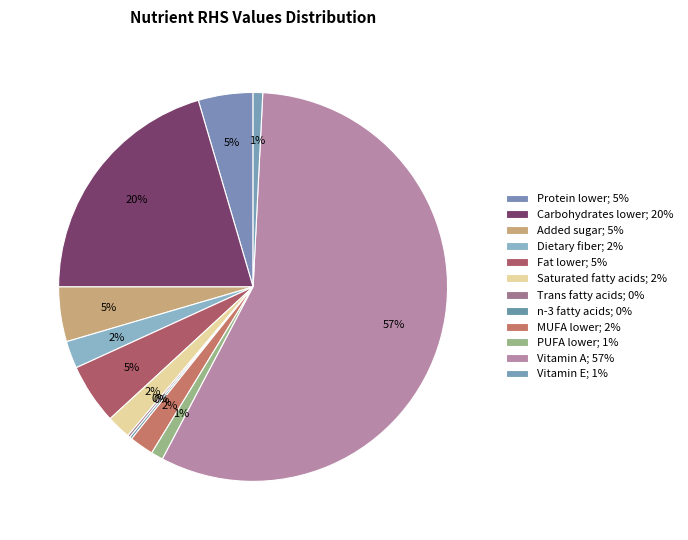

Count the number of slices in the pie.

12